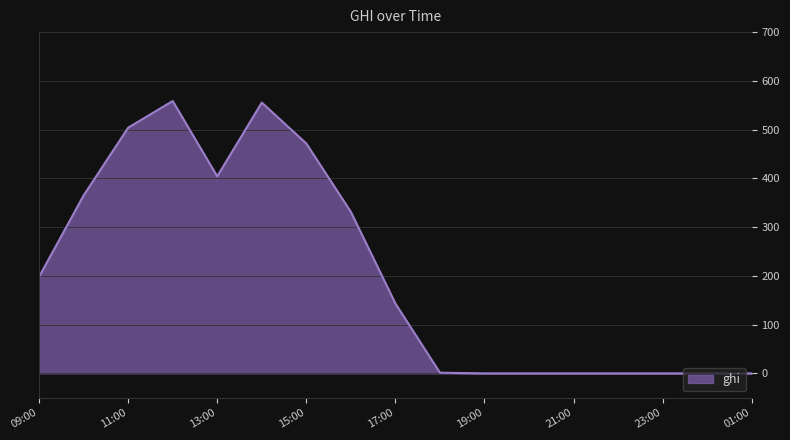

How many lines are shown in the chart?

1